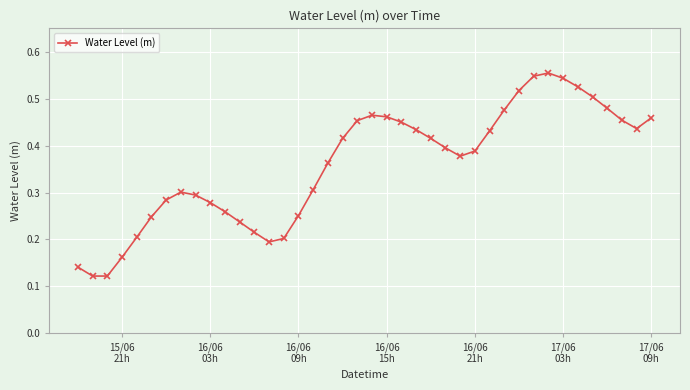

How many values are between 0 and 1?

40